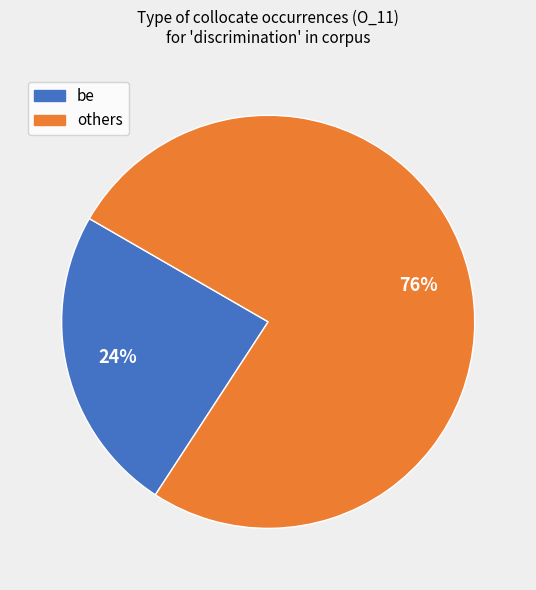

To the nearest percent, what is the average slice percentage?

50%